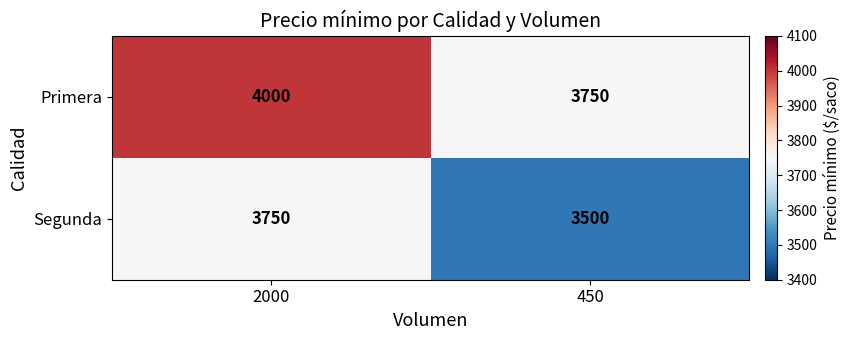

Which series has the largest total across all categories?

Primera